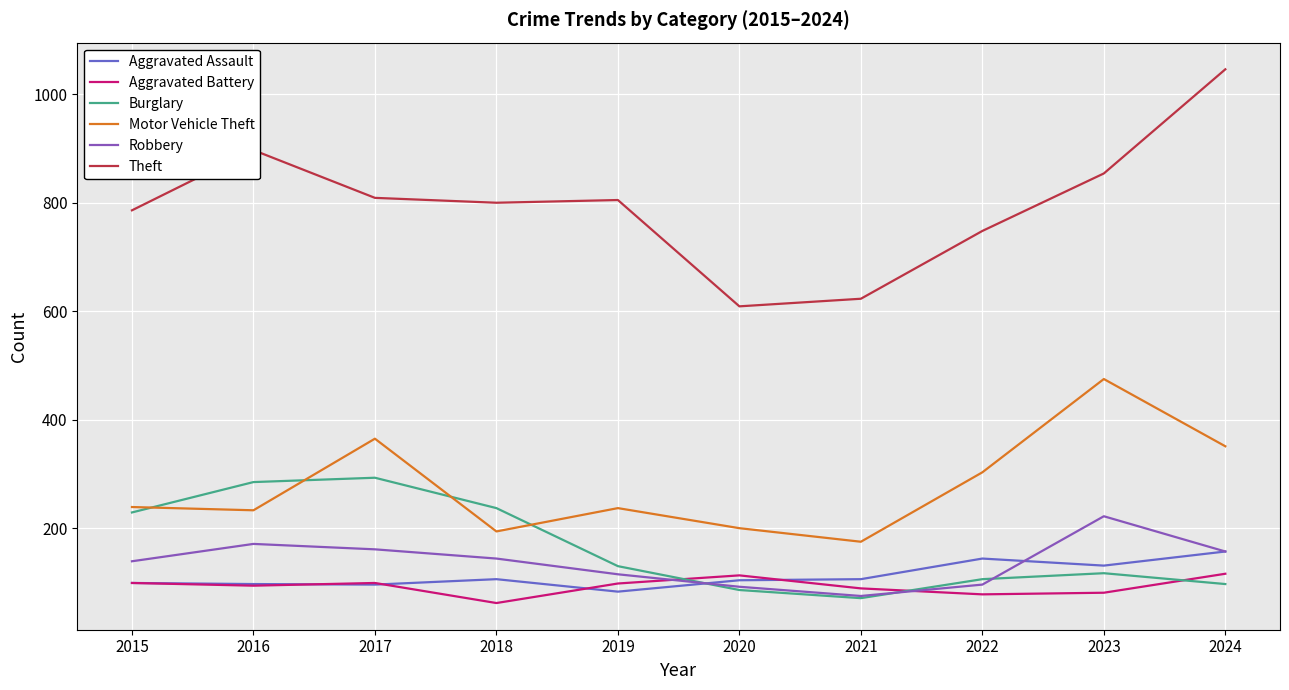

Where is Motor Vehicle Theft nearest to the value 325?

2022